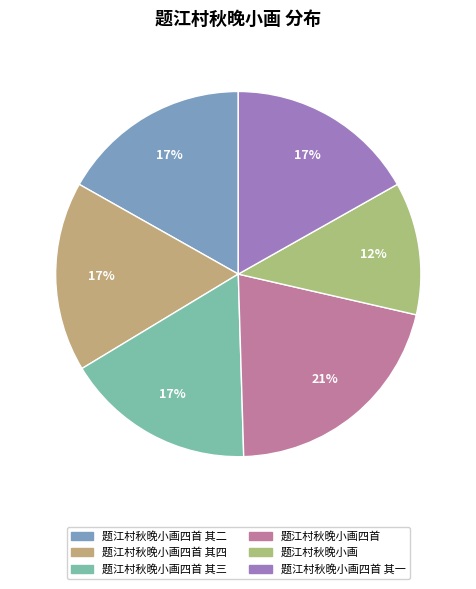

What percentage is the 题江村秋晚小画四首 其三 slice, to the nearest percent?

17%